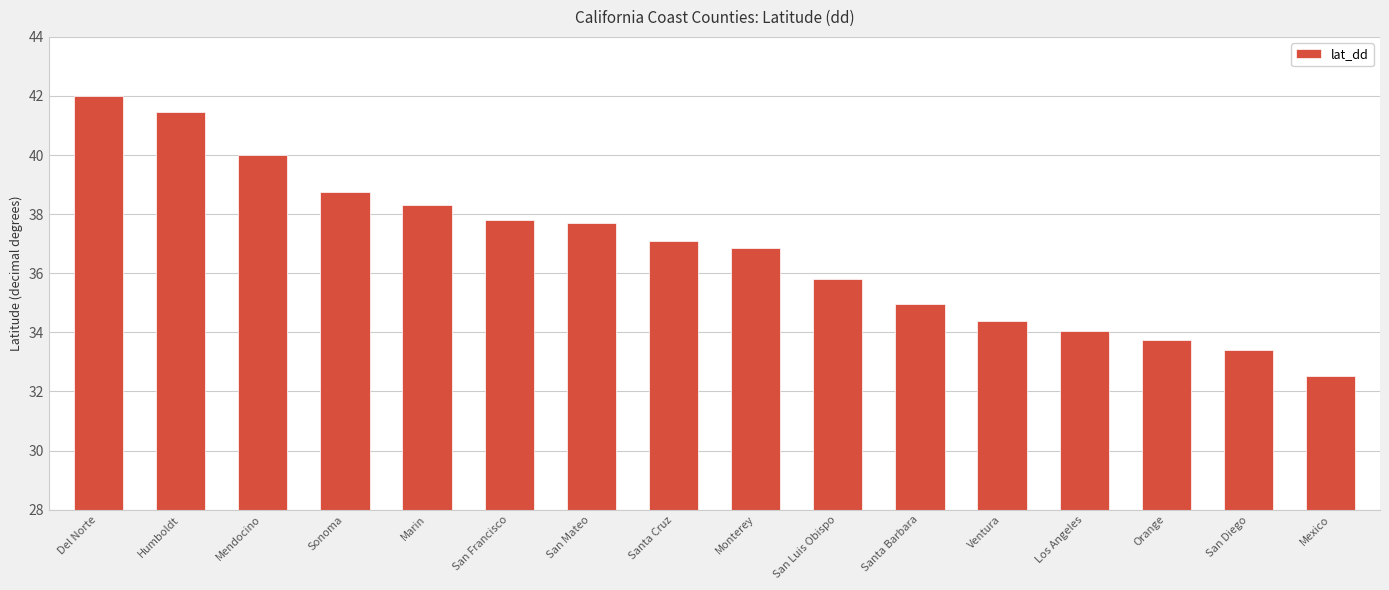

Reading right to left, what are all the values shown in this chart?

Mexico=32.5	San Diego=33.4	Orange=33.7	Los Angeles=34.0	Ventura=34.4	Santa Barbara=35.0	San Luis Obispo=35.8	Monterey=36.9	Santa Cruz=37.1	San Mateo=37.7	San Francisco=37.8	Marin=38.3	Sonoma=38.8	Mendocino=40.0	Humboldt=41.5	Del Norte=42.0